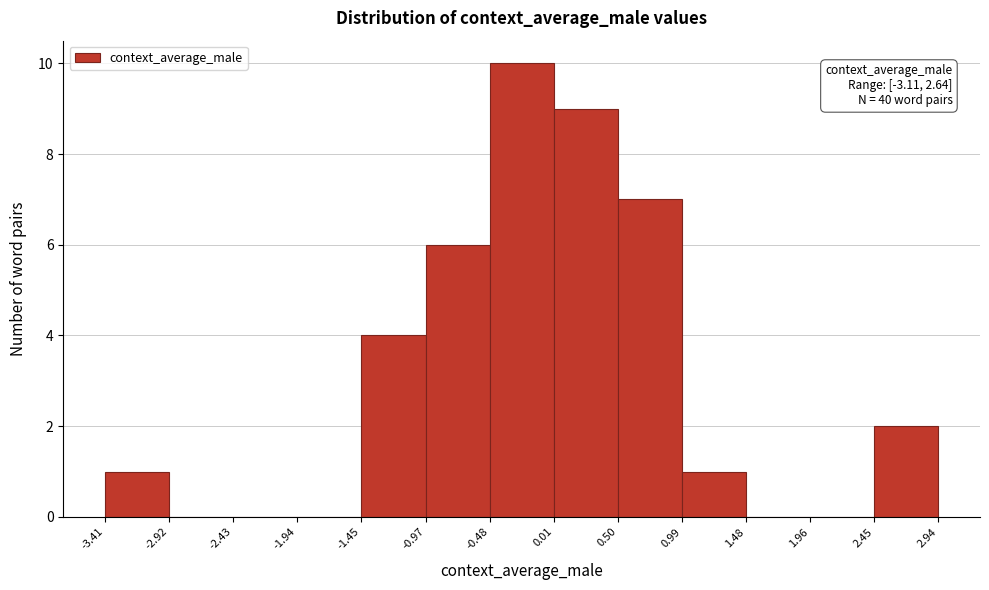

Over which range of the x-axis is the bar tallest?

-0.48 to 0.01